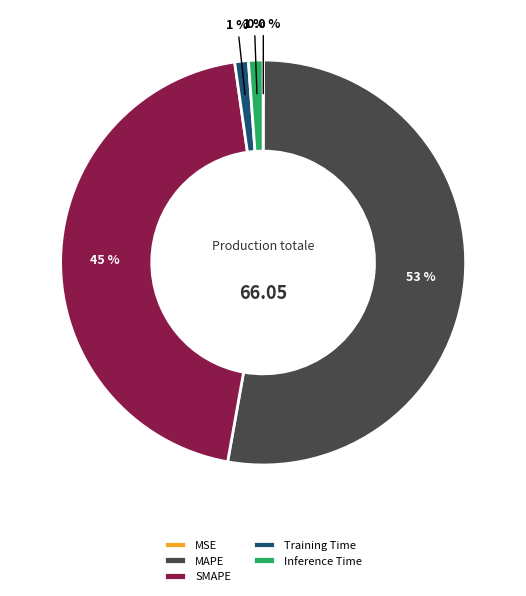

Combined, what portion of the pie is SMAPE and Training Time?

46.0%